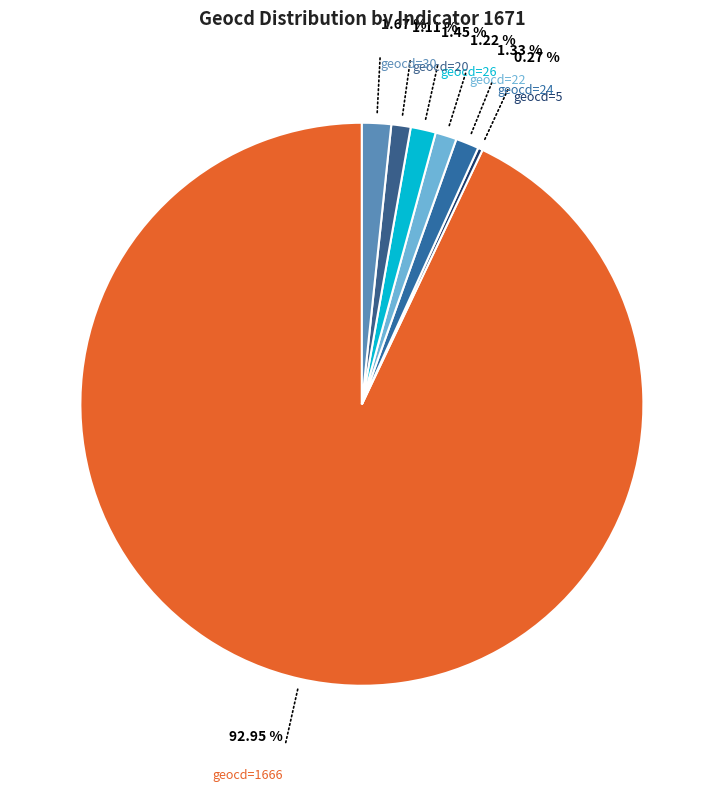

Which category accounts for the majority?

1666